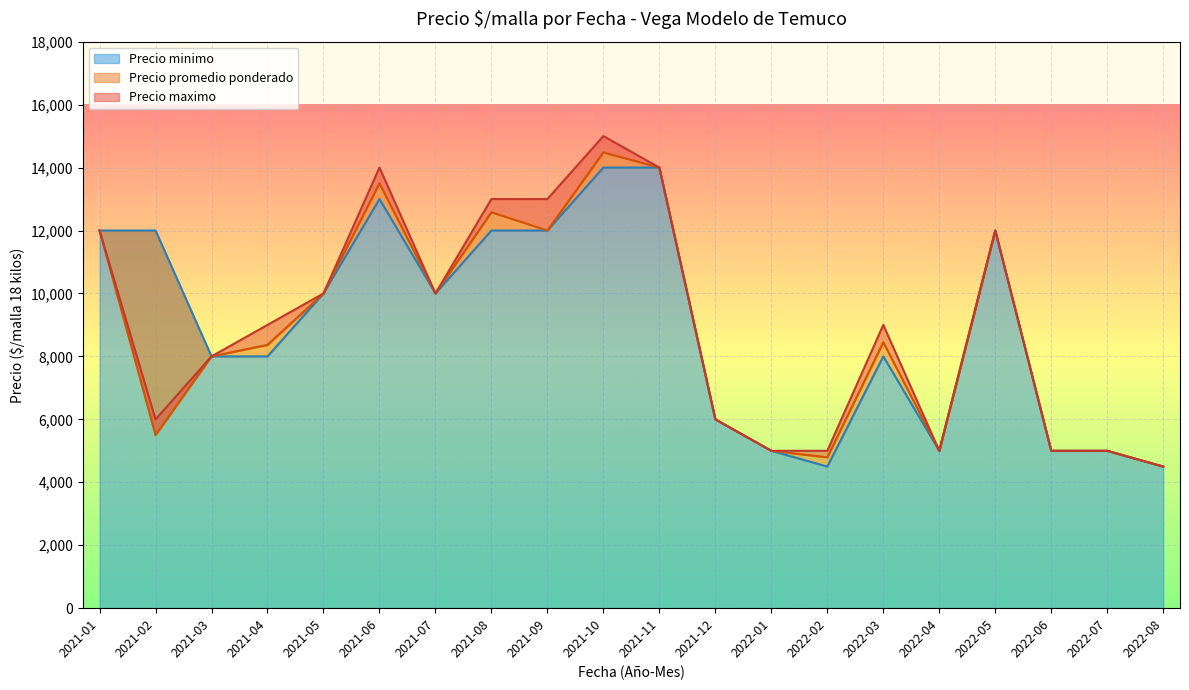

Reading left to right, extract all data points from this chart.

Precio minimo: 2021-01=12000	2021-02=12000	2021-03=8000	2021-04=8000	2021-05=10000	2021-06=13000	2021-07=10000	2021-08=12000	2021-09=12000	2021-10=14000	2021-11=14000	2021-12=6000	2022-01=5000	2022-02=4500	2022-03=8000	2022-04=5000	2022-05=12000	2022-06=5000	2022-07=5000	2022-08=4500
Precio maximo: 2021-01=12000	2021-02=6000	2021-03=8000	2021-04=9000	2021-05=10000	2021-06=14000	2021-07=10000	2021-08=13000	2021-09=13000	2021-10=15000	2021-11=14000	2021-12=6000	2022-01=5000	2022-02=5000	2022-03=9000	2022-04=5000	2022-05=12000	2022-06=5000	2022-07=5000	2022-08=4500
Precio promedio ponderado: 2021-01=12000	2021-02=5500	2021-03=8000	2021-04=8367	2021-05=10000	2021-06=13500	2021-07=10000	2021-08=12581	2021-09=12000	2021-10=14481	2021-11=14000	2021-12=6000	2022-01=5000	2022-02=4794	2022-03=8448	2022-04=5000	2022-05=12000	2022-06=5000	2022-07=5000	2022-08=4500